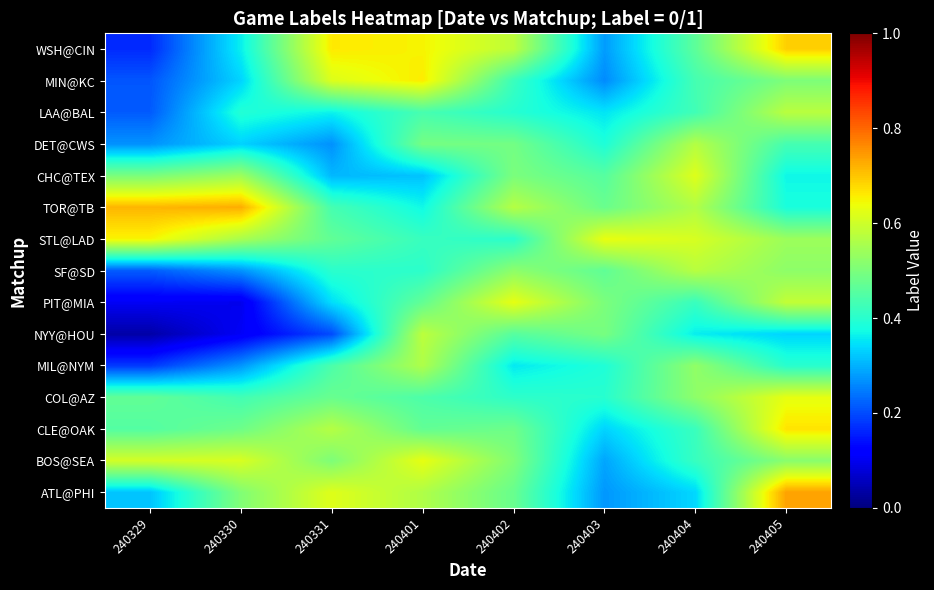

Reading left to right, transcribe all the data shown in this chart.

ATL@PHI: 240329=0.3	240330=0.5	240331=0.6	240401=0.6	240402=0.5	240403=0.3	240404=0.3	240405=0.7
BOS@SEA: 240329=0.6	240330=0.6	240331=0.5	240401=0.6	240402=0.5	240403=0.3	240404=0.4	240405=0.5
CLE@OAK: 240329=0.5	240330=0.5	240331=0.6	240401=0.5	240402=0.5	240403=0.3	240404=0.4	240405=0.7
COL@AZ: 240329=0.5	240330=0.4	240331=0.5	240401=0.4	240402=0.4	240403=0.4	240404=0.5	240405=0.6
MIL@NYM: 240329=0.2	240330=0.3	240331=0.4	240401=0.6	240402=0.4	240403=0.4	240404=0.5	240405=0.4
NYY@HOU: 240329=0.0	240330=0.1	240331=0.2	240401=0.6	240402=0.5	240403=0.5	240404=0.4	240405=0.3
PIT@MIA: 240329=0.1	240330=0.1	240331=0.3	240401=0.5	240402=0.6	240403=0.5	240404=0.4	240405=0.6
SF@SD: 240329=0.2	240330=0.3	240331=0.4	240401=0.4	240402=0.5	240403=0.5	240404=0.6	240405=0.5
STL@LAD: 240329=0.6	240330=0.6	240331=0.5	240401=0.4	240402=0.4	240403=0.6	240404=0.6	240405=0.5
TOR@TB: 240329=0.7	240330=0.7	240331=0.4	240401=0.4	240402=0.6	240403=0.5	240404=0.6	240405=0.4
CHC@TEX: 240329=0.5	240330=0.5	240331=0.3	240401=0.3	240402=0.5	240403=0.5	240404=0.6	240405=0.4
DET@CWS: 240329=0.3	240330=0.3	240331=0.3	240401=0.5	240402=0.5	240403=0.4	240404=0.6	240405=0.4
LAA@BAL: 240329=0.2	240330=0.4	240331=0.4	240401=0.4	240402=0.4	240403=0.4	240404=0.4	240405=0.6
MIN@KC: 240329=0.2	240330=0.3	240331=0.6	240401=0.7	240402=0.4	240403=0.3	240404=0.4	240405=0.5
WSH@CIN: 240329=0.2	240330=0.4	240331=0.7	240401=0.7	240402=0.6	240403=0.3	240404=0.5	240405=0.7